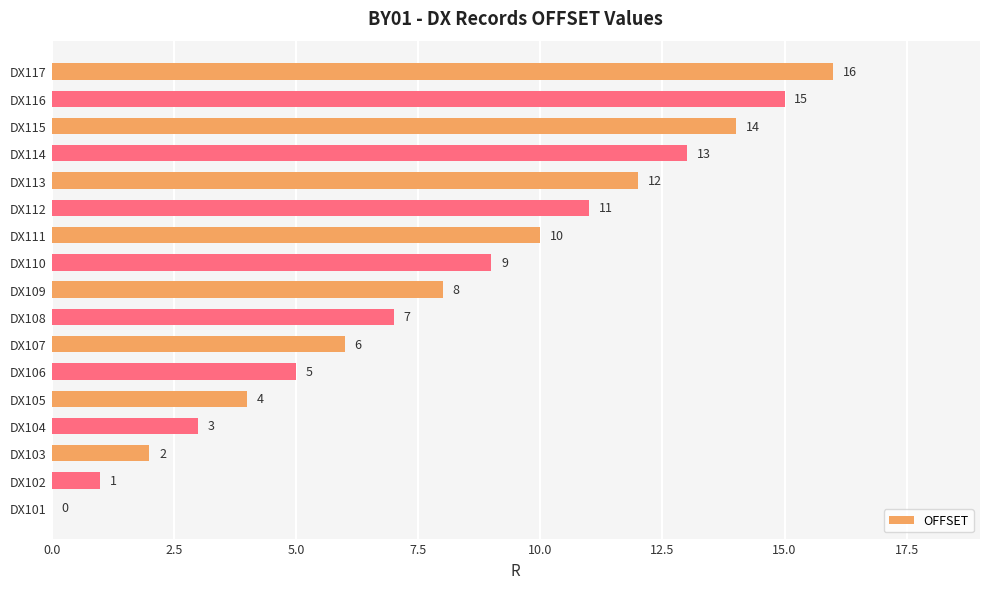

What is the change in value from DX104 to DX109?

+5